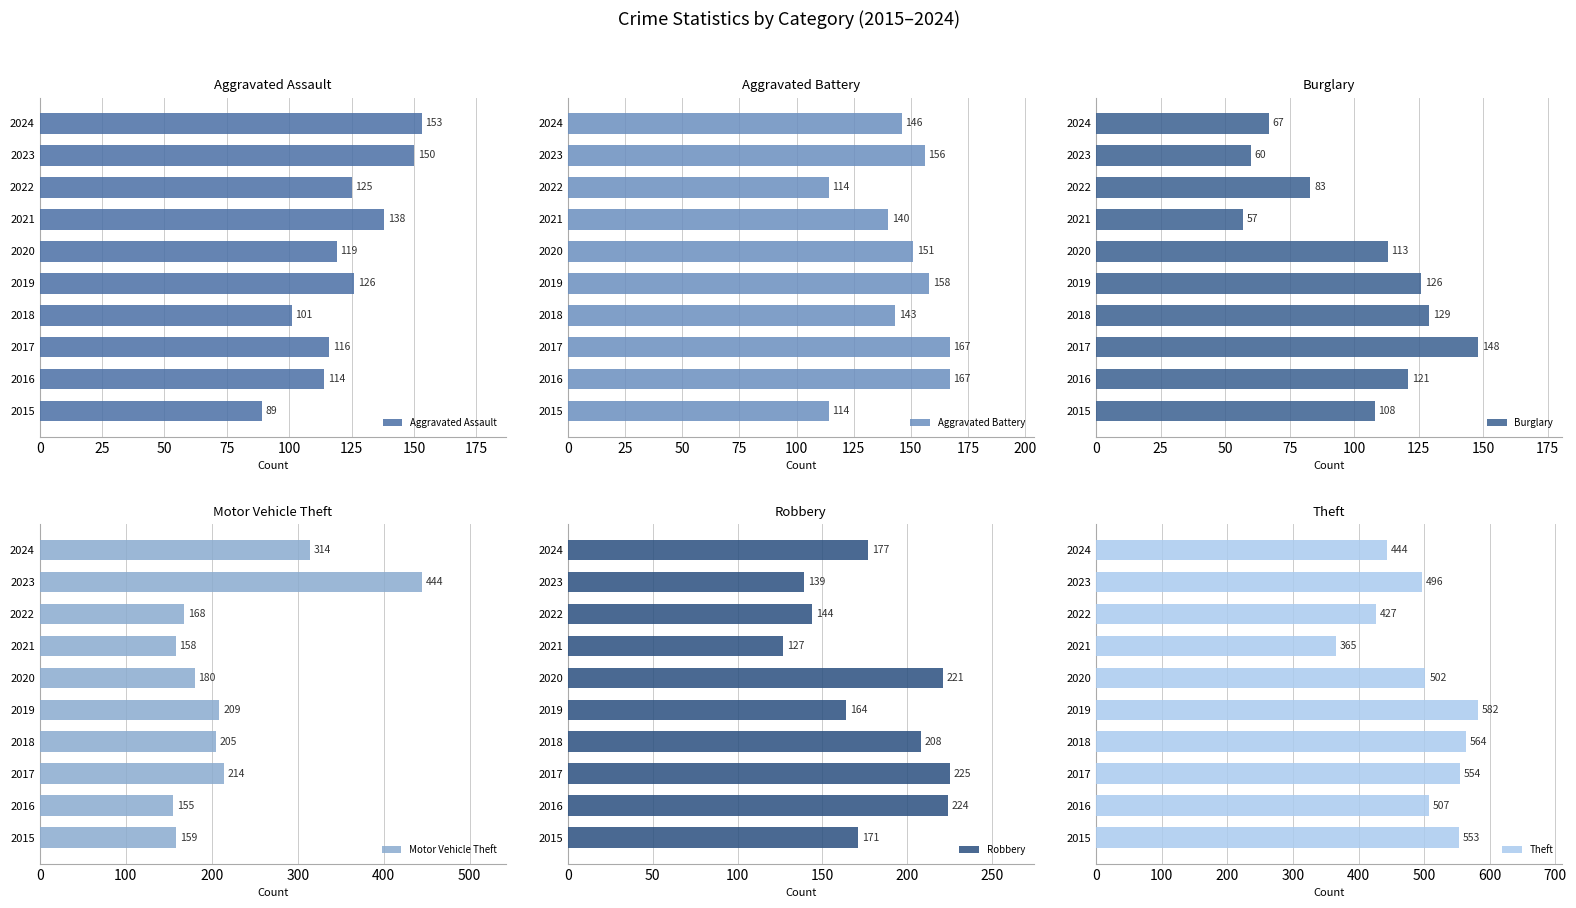

Rank the categories by Aggravated Assault value from lowest to highest.

2015, 2018, 2016, 2017, 2020, 2022, 2019, 2021, 2023, 2024